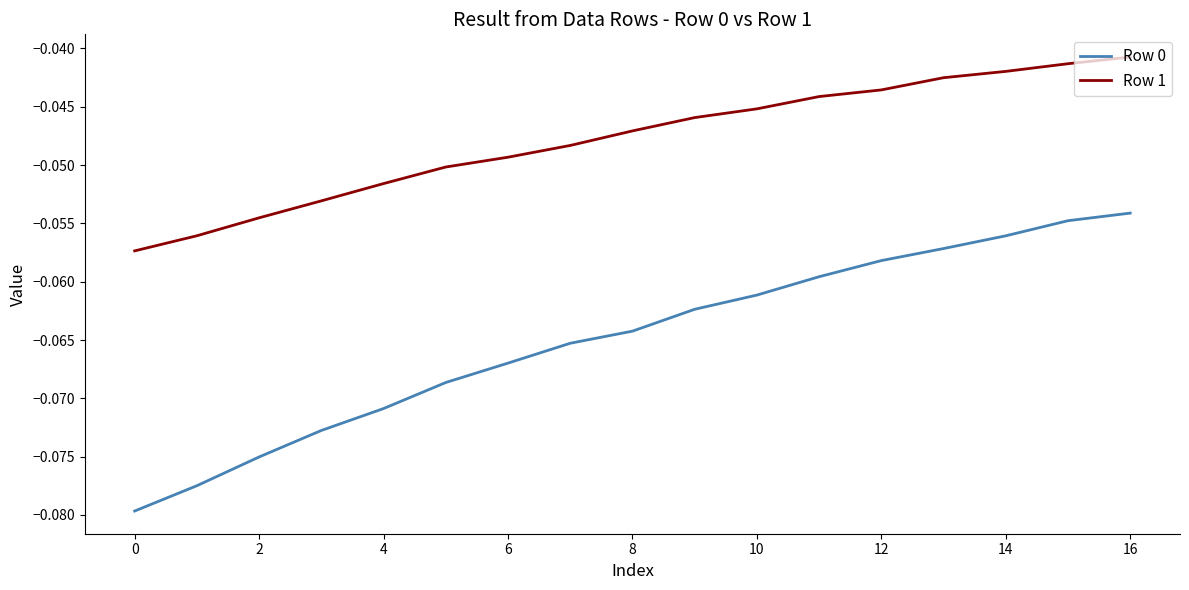

Which series has the largest total across all categories?

Row 1